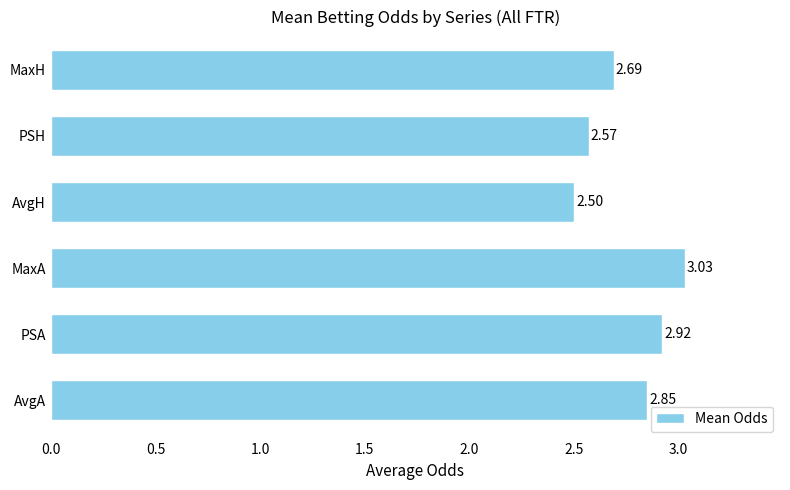

Rank the categories by value from lowest to highest.

AvgH, PSH, MaxH, AvgA, PSA, MaxA